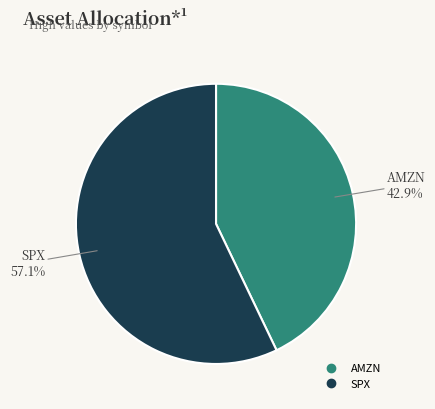

How many slices are in this pie chart?

2